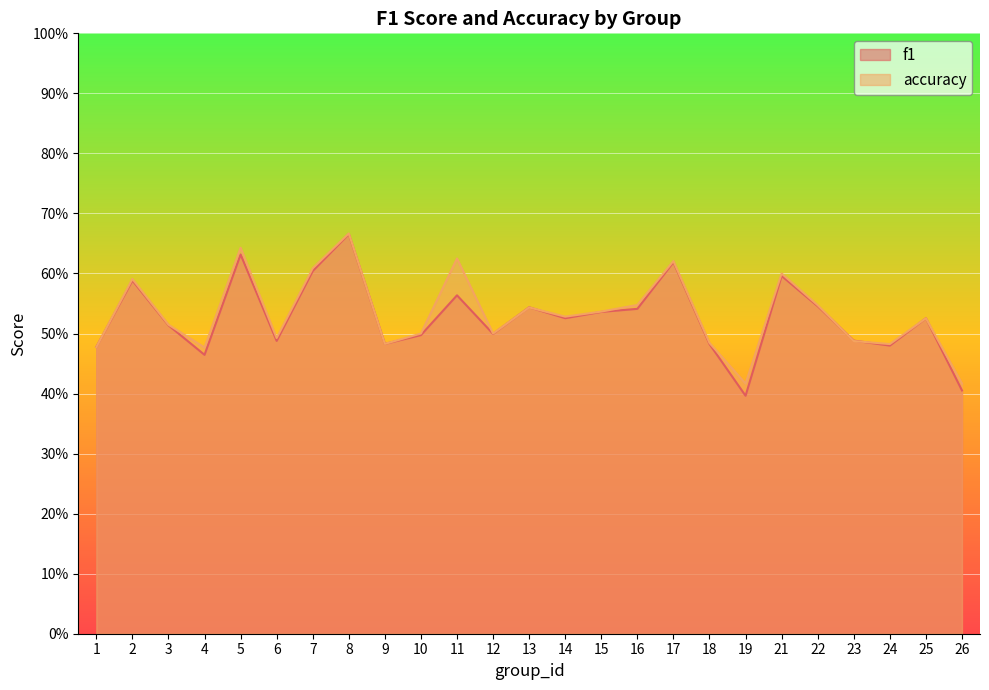

Reading left to right, what are all the values shown in this chart?

f1: 0.5	0.6	0.5	0.5	0.6	0.5	0.6	0.7	0.5	0.5	0.6	0.5	0.5	0.5	0.5	0.5	0.6	0.5	0.4	0.6	0.5	0.5	0.5	0.5	0.4
accuracy: 0.5	0.6	0.5	0.5	0.6	0.5	0.6	0.7	0.5	0.5	0.6	0.5	0.5	0.5	0.5	0.5	0.6	0.5	0.4	0.6	0.5	0.5	0.5	0.5	0.4